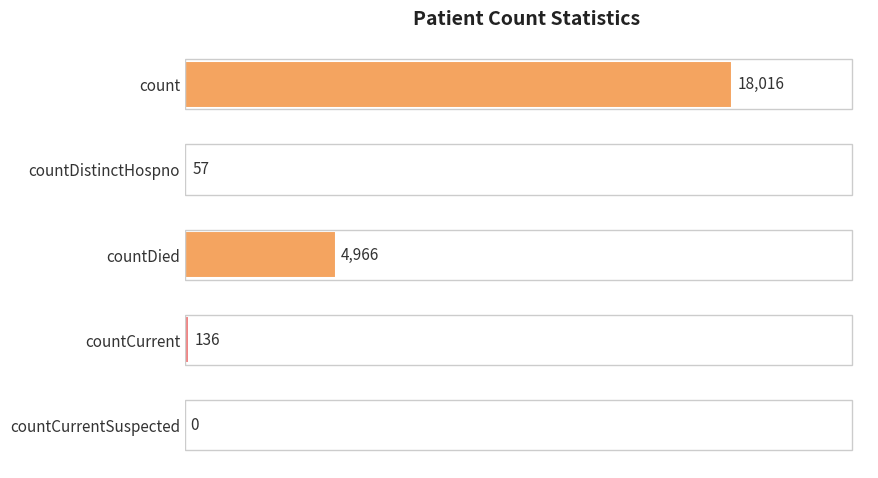

What is the change in value from count to countCurrent?

-17880